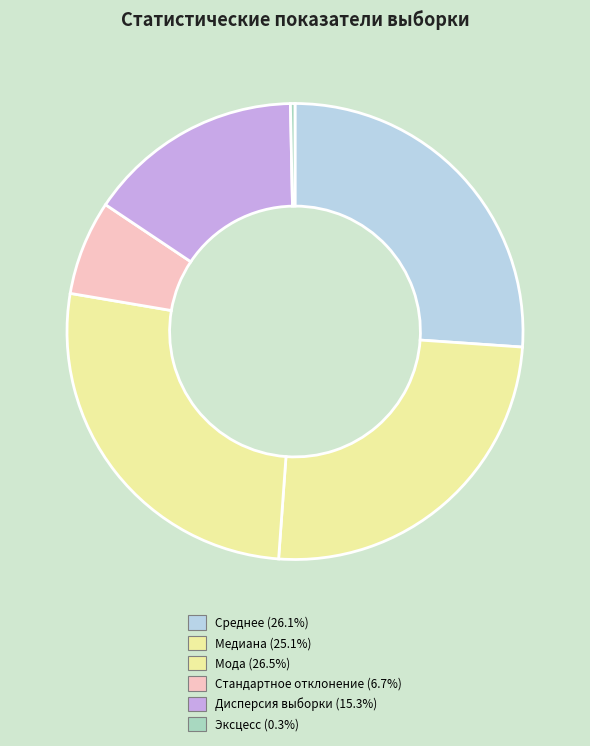

Is Среднее the majority of the pie?

No